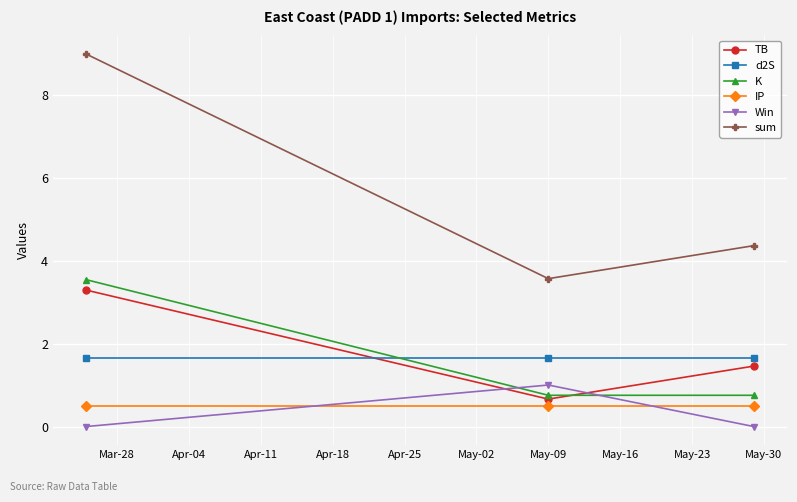

Reading right to left, extract all data points from this chart.

TB: 1.5	0.7	3.3
d2S: 1.7	1.7	1.7
K: 0.8	0.8	3.5
IP: 0.5	0.5	0.5
Win: 0.0	1.0	0.0
sum: 4.4	3.6	9.0